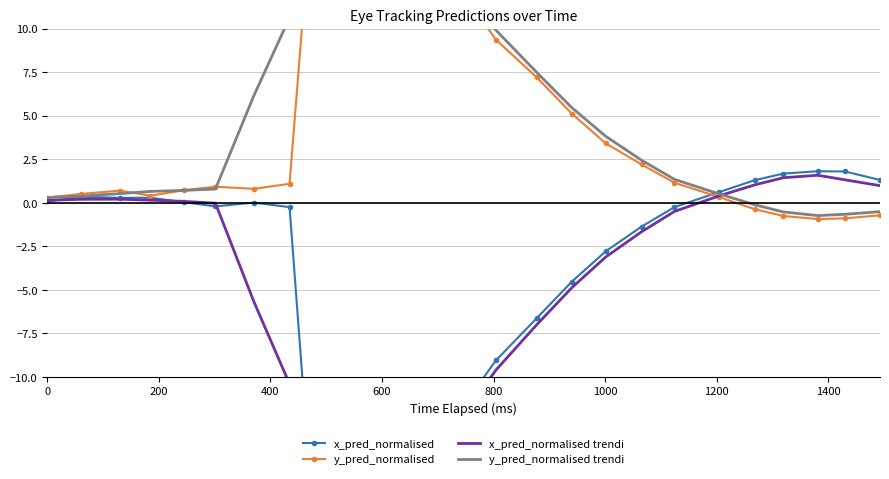

The y_pred_normalised series shows 2.4 at 14. True or false?

False